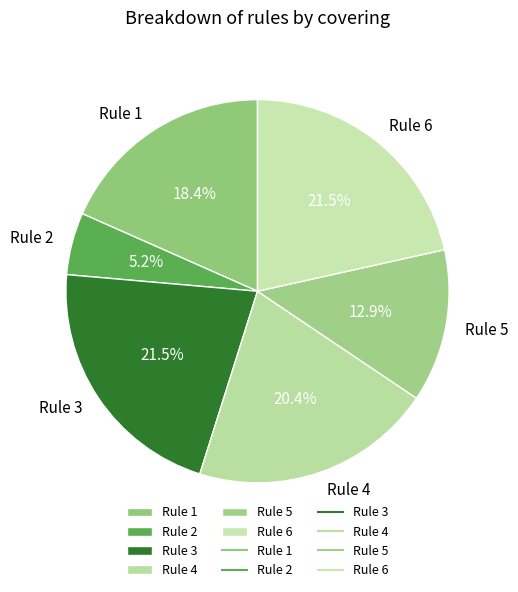

To the nearest percent, what is the difference between the Rule 4 and Rule 6 slice percentages?

1%